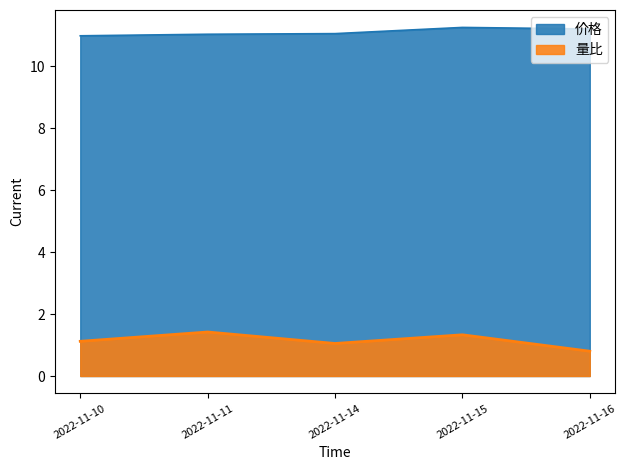

Reading right to left, transcribe all the data shown in this chart.

价格: 2022-11-16=11.2	2022-11-15=11.2	2022-11-14=11.1	2022-11-11=11.0	2022-11-10=11.0
量比: 2022-11-16=0.8	2022-11-15=1.3	2022-11-14=1.1	2022-11-11=1.4	2022-11-10=1.1